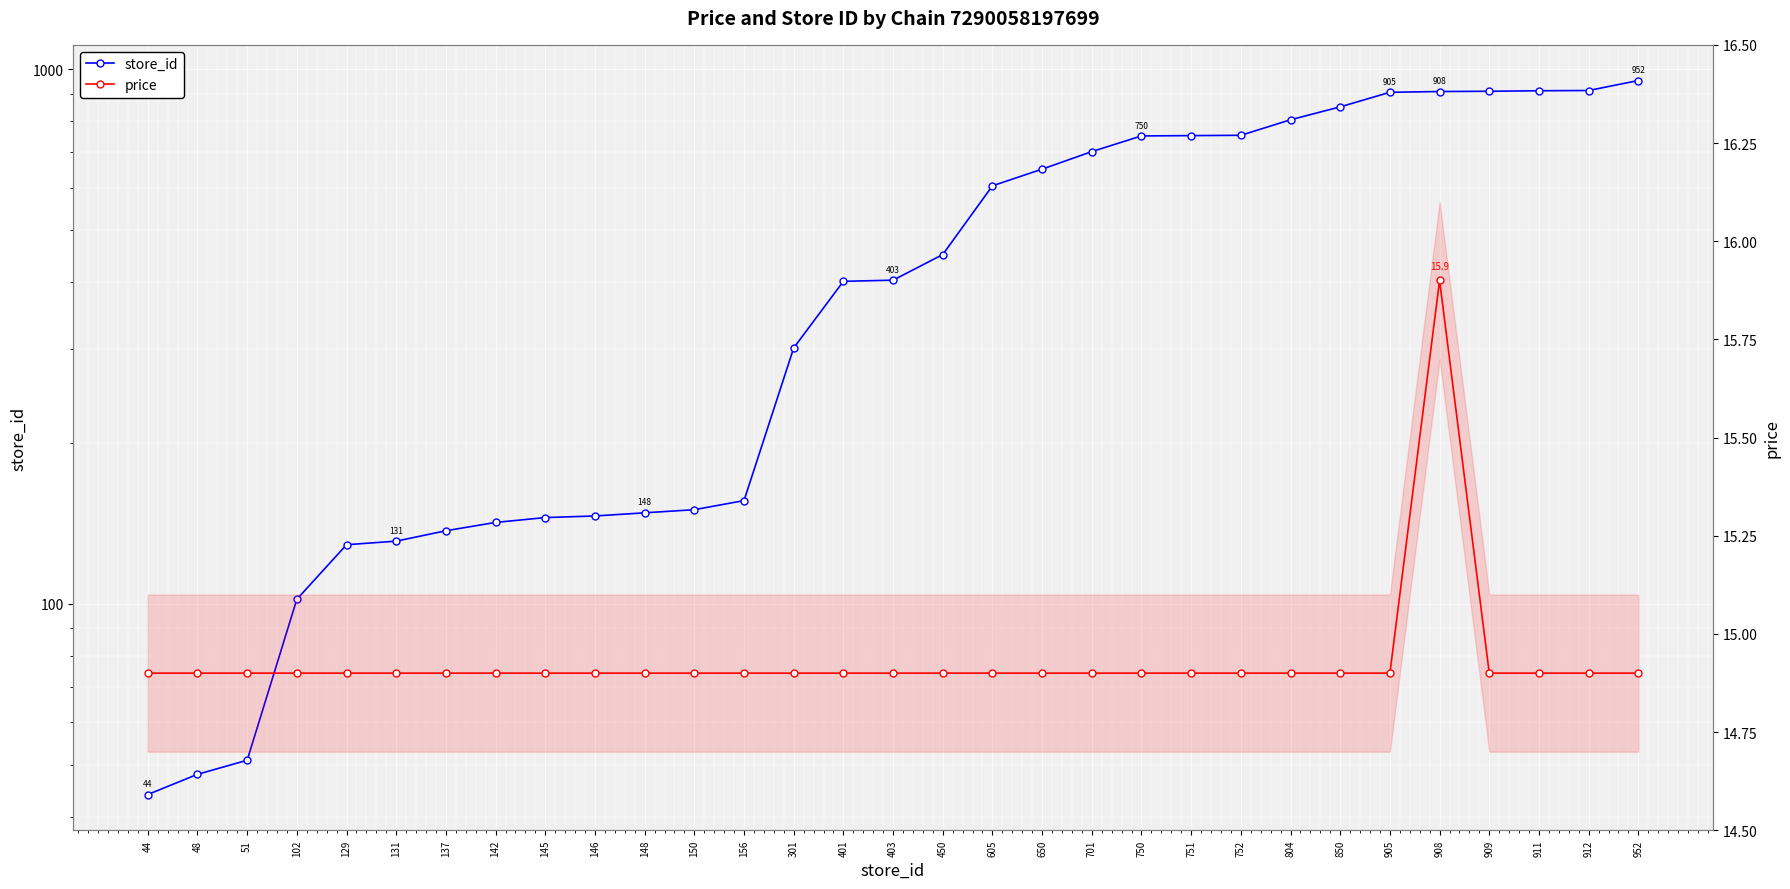

Which category has the lowest value across all series?

44